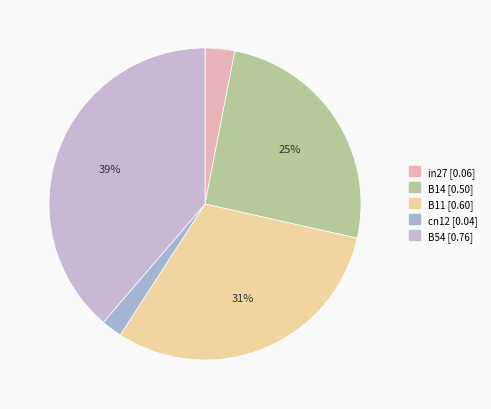

To the nearest percent, what is the average slice percentage?

20%